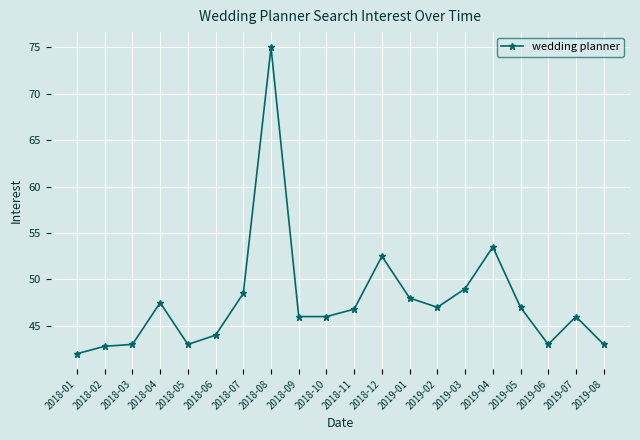

Which category has the lowest value across all series?

2018-01